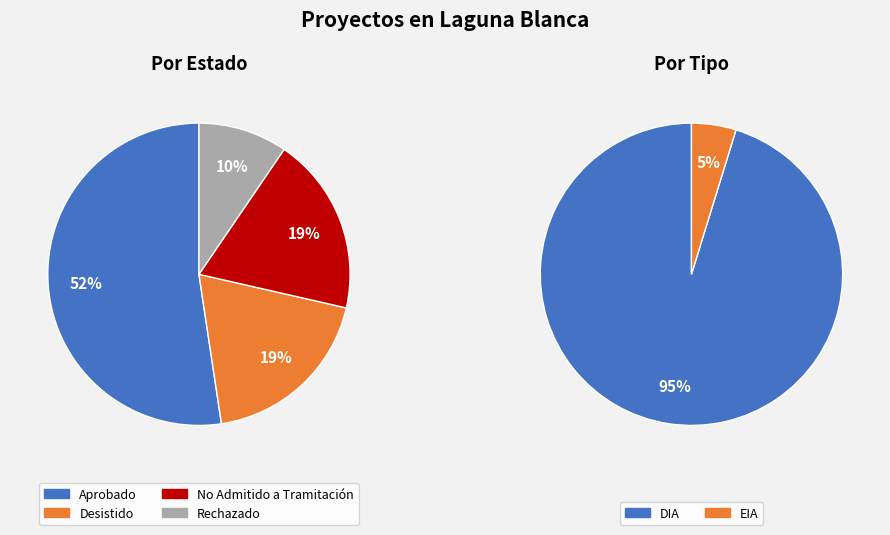

To the nearest percent, what is the average slice percentage?

25%